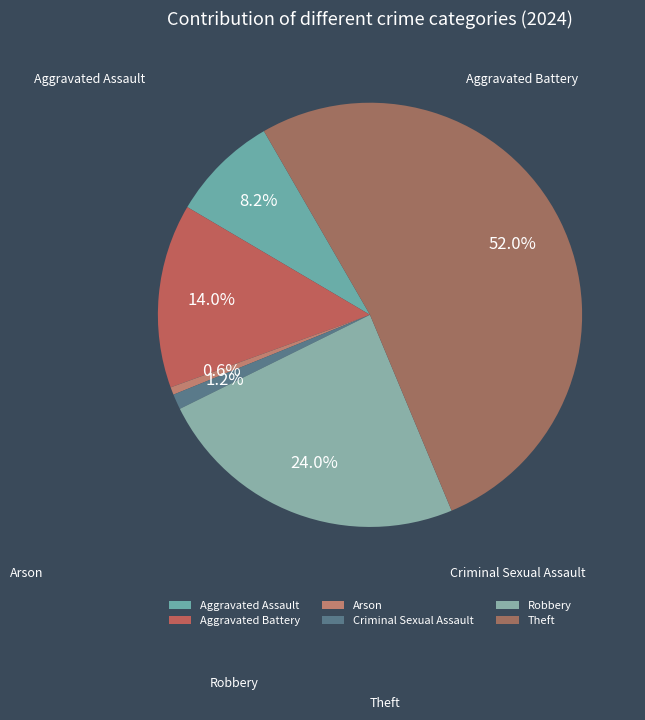

Is there any slice that represents more than half of the pie?

Yes